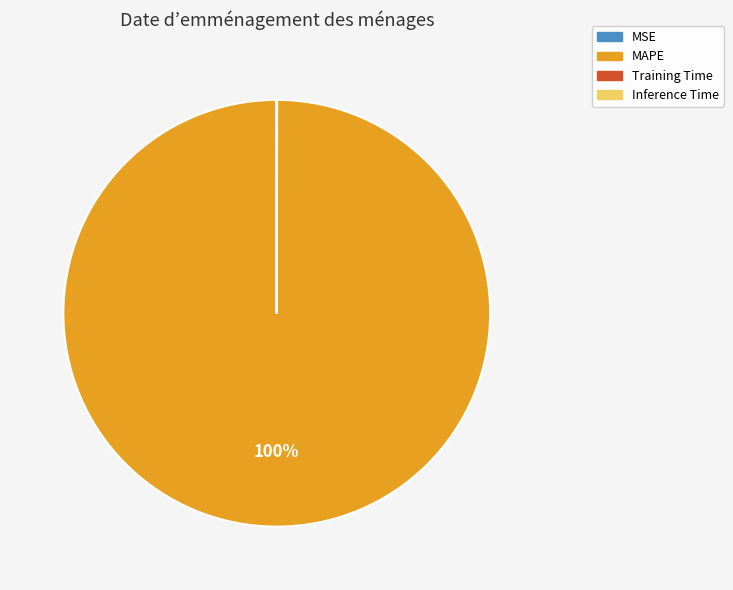

Which slice is the largest?

MAPE